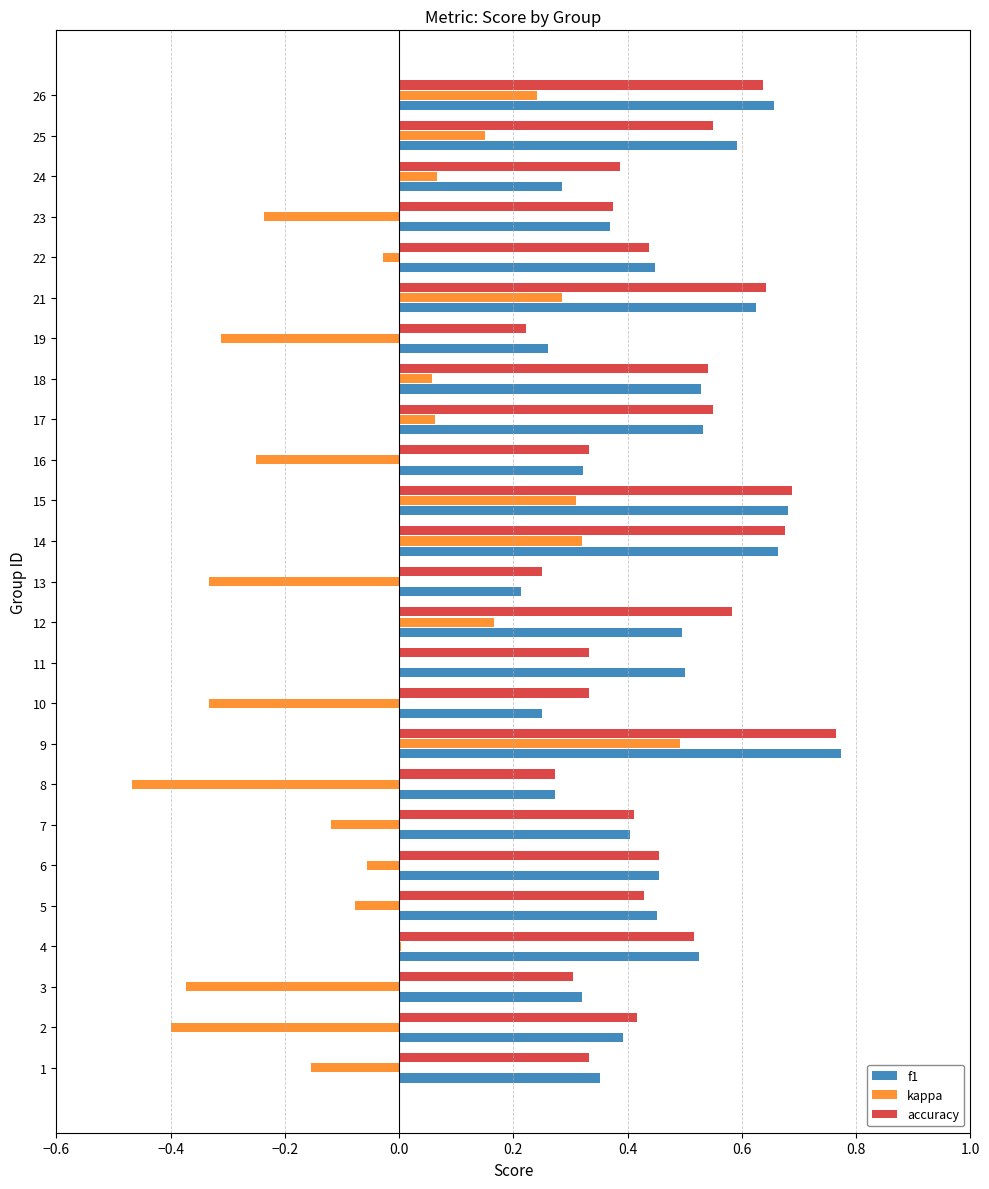

At which category does the chart reach its peak across all series?

9